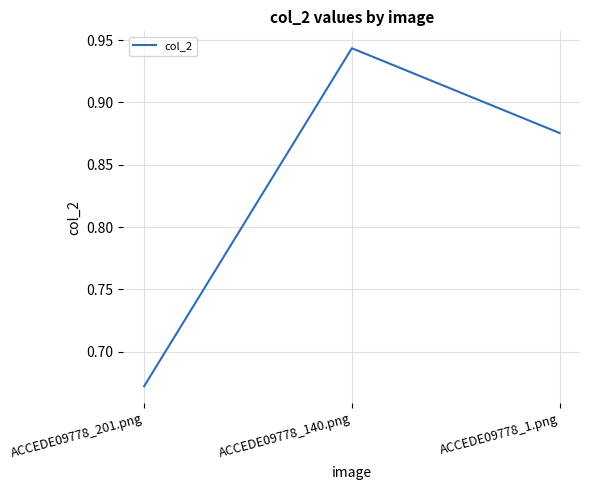

The chart shows a value of 1.6 at ACCEDE09778_140.png. True or false?

False